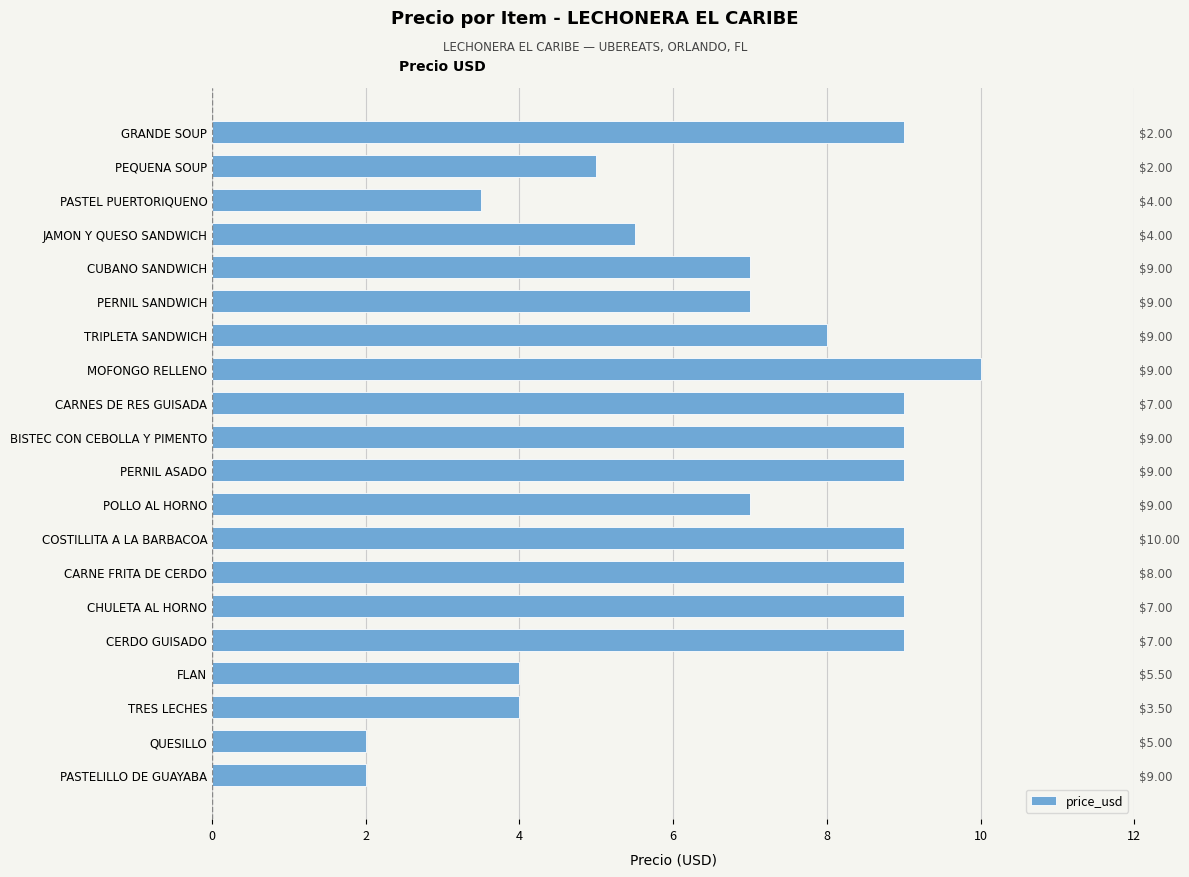

How many bars are there in total?

20